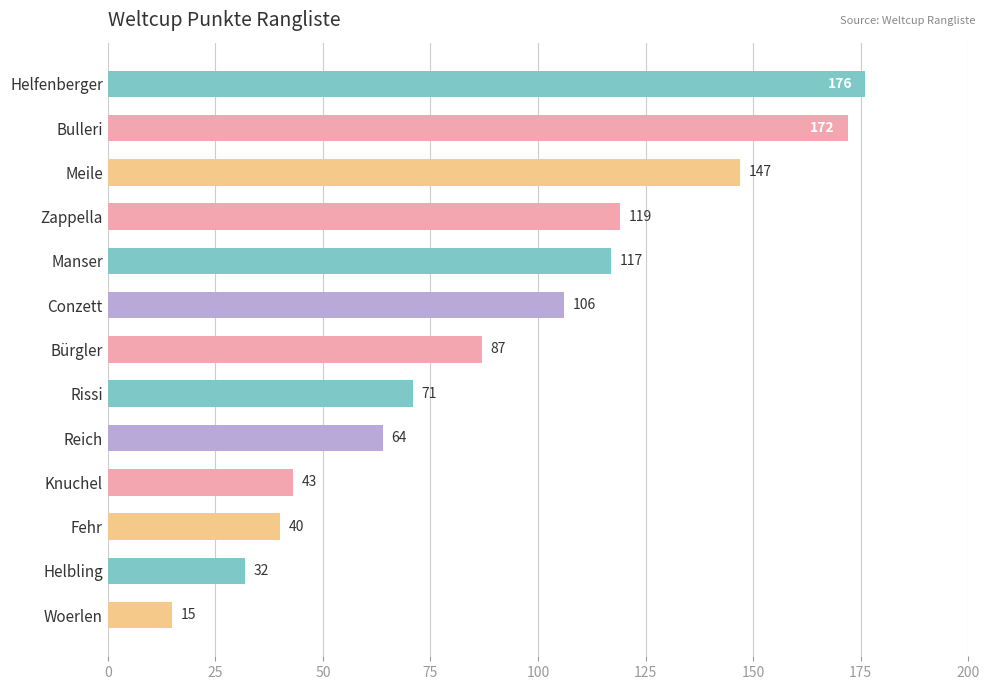

Reading bottom to top, list all the values displayed in this chart.

Woerlen=15	Helbling=32	Fehr=40	Knuchel=43	Reich=64	Rissi=71	Bürgler=87	Conzett=106	Manser=117	Zappella=119	Meile=147	Bulleri=172	Helfenberger=176